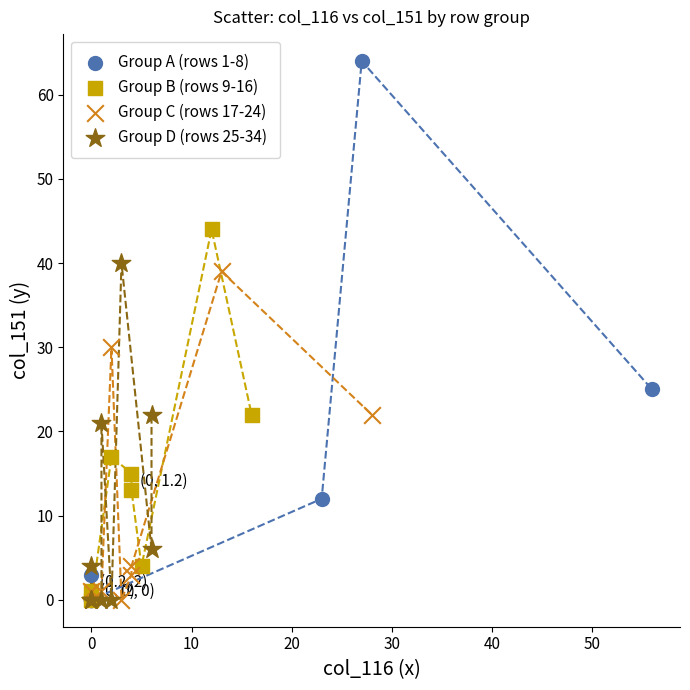

What are all the series names shown in the legend?

Group A (rows 1-8), Group B (rows 9-16), Group C (rows 17-24), Group D (rows 25-34)